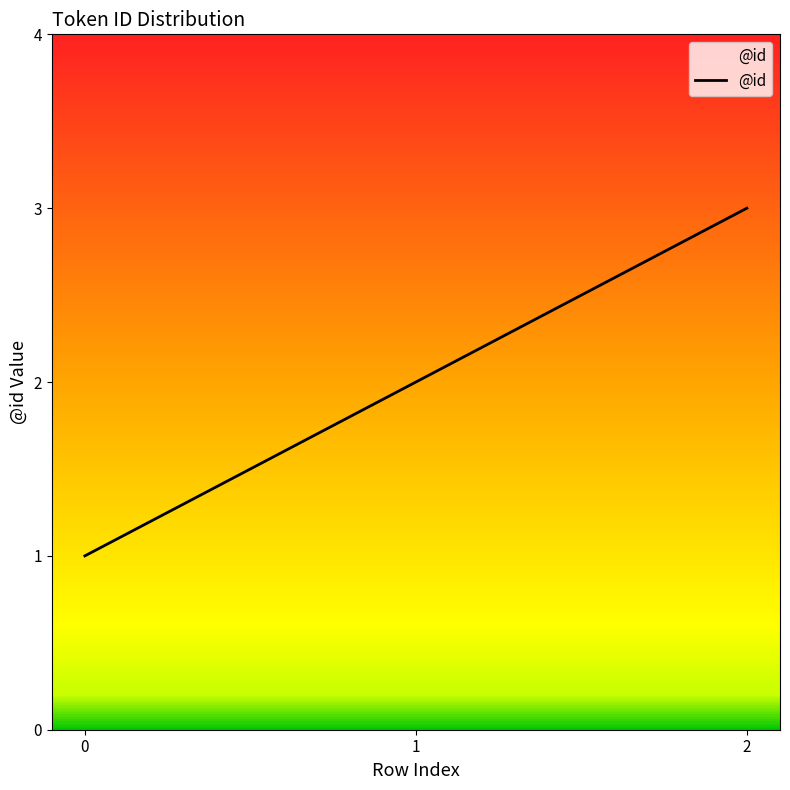

At which label is the value closest to 2?

1